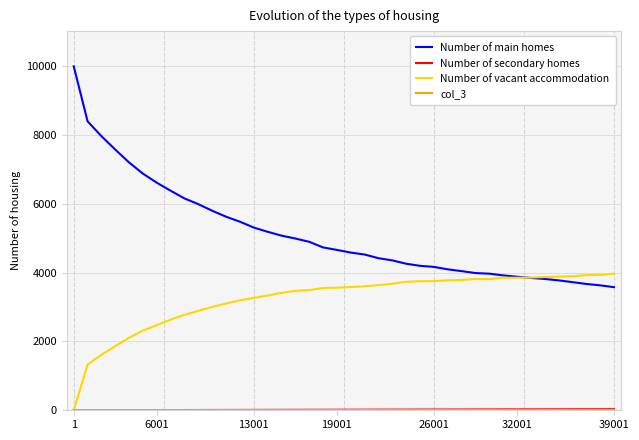

Which label corresponds to the smallest value in the chart?

1